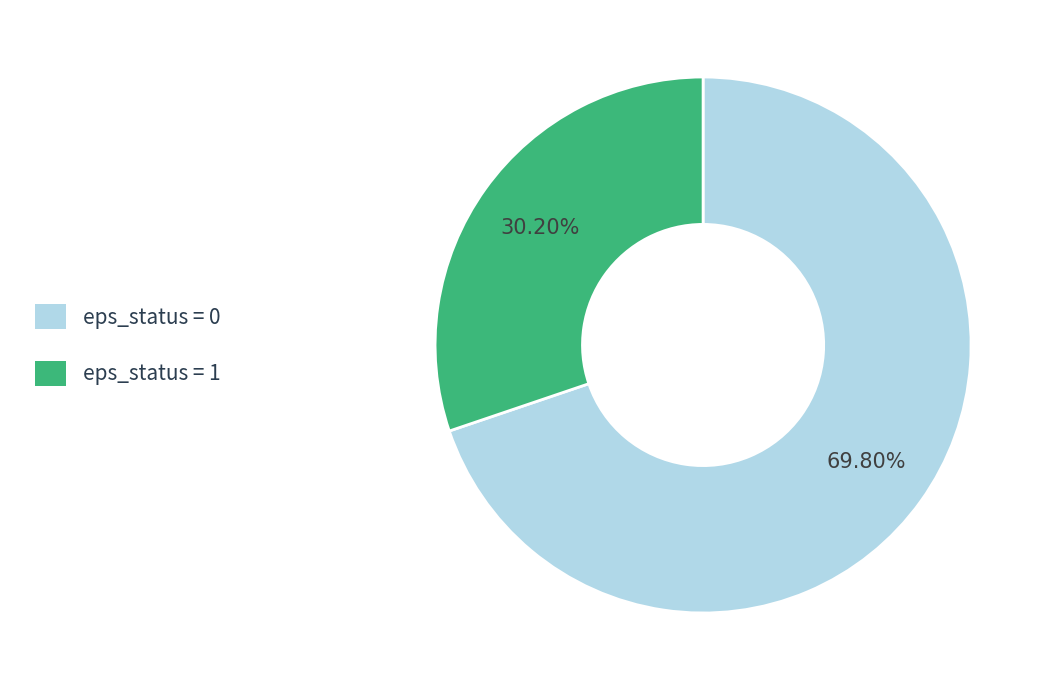

Does any single category account for the majority?

Yes